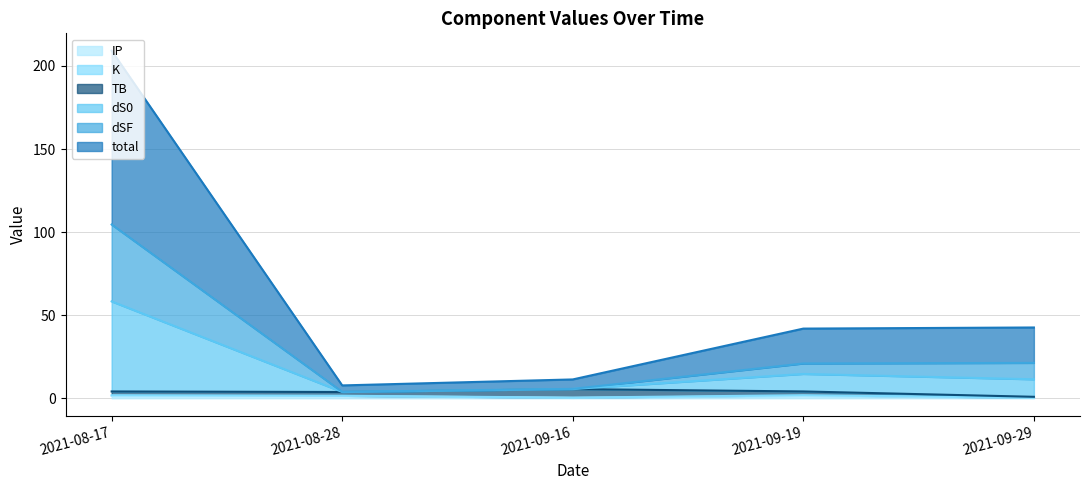

What is the difference between the total values at 2021-09-19 and 2021-09-29?

0.7